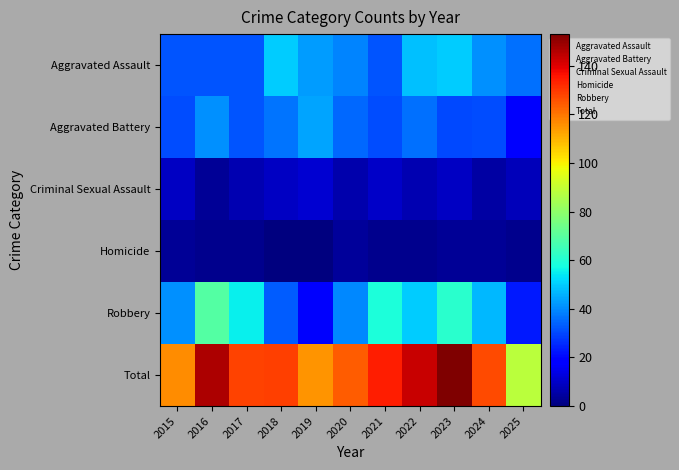

Which series has the largest range (max minus min)?

Total